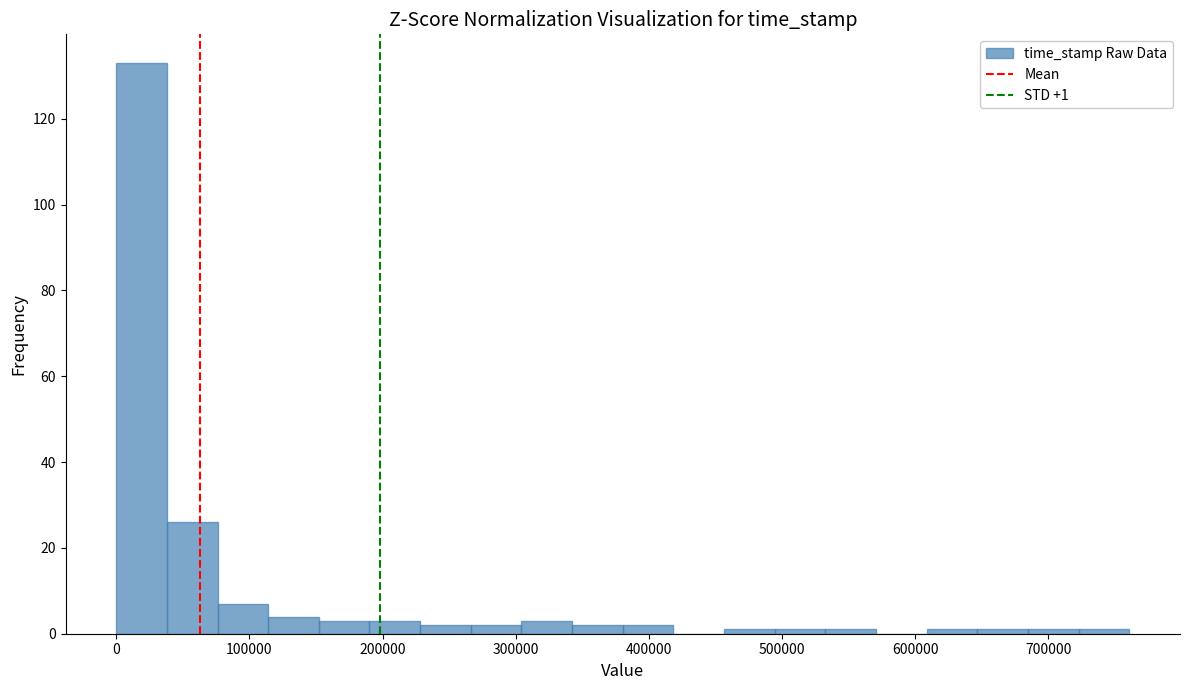

Around what value on the x-axis is the tallest bar? Give the approximate position of its centre, as read against the axis.

20000